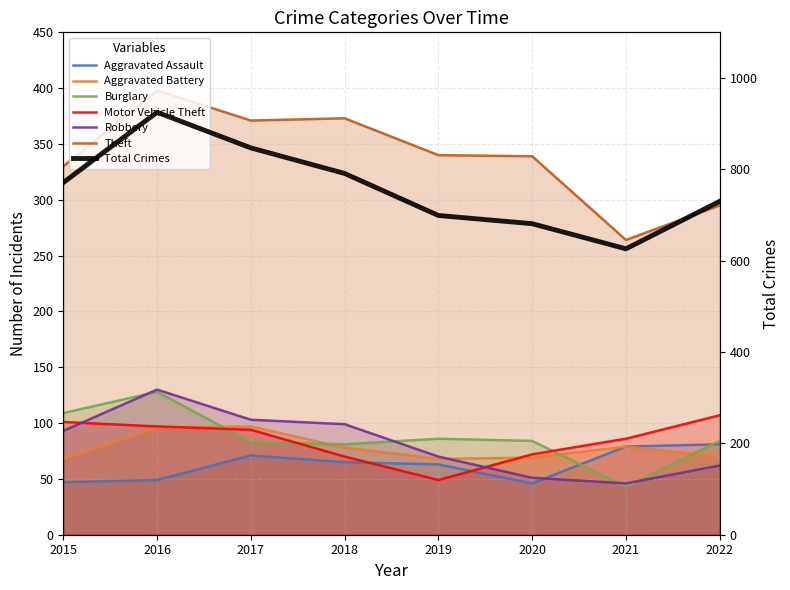

Which category has the highest value across all series?

2016